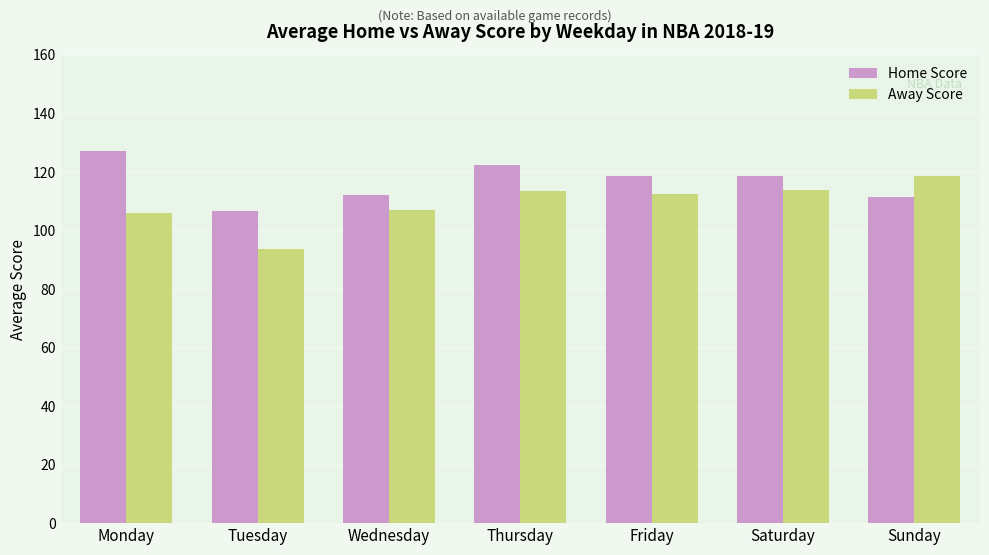

What are all the series names shown in the legend?

Home Score, Away Score